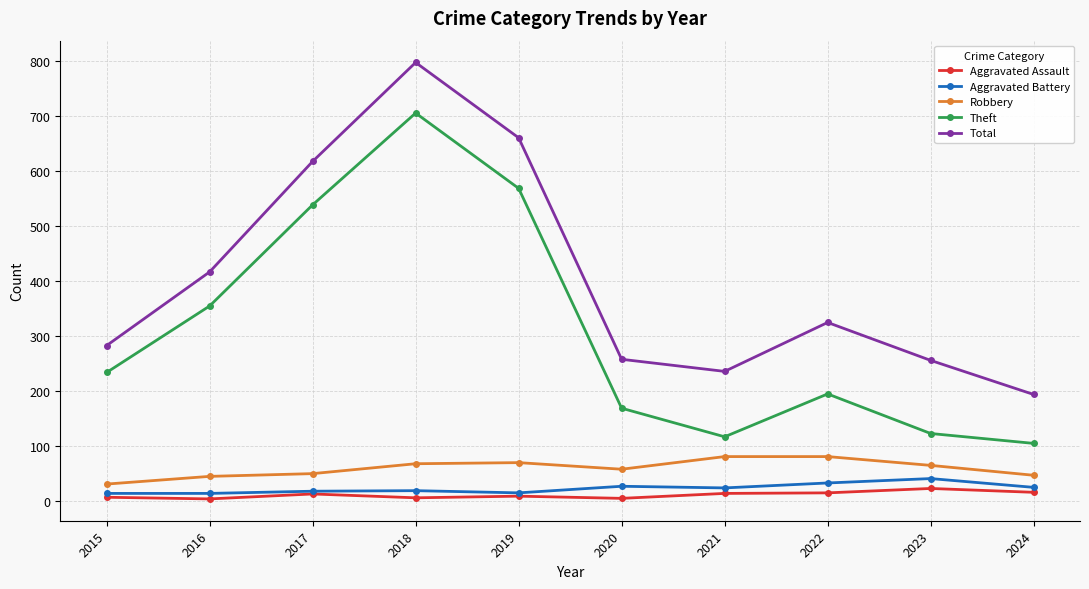

At how many categories does at least one series exceed 165?

10